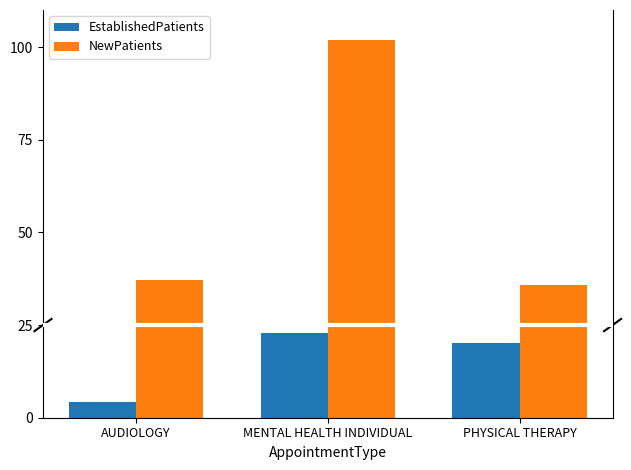

What is the approximate value of EstablishedPatients at MENTAL HEALTH INDIVIDUAL?

22.9